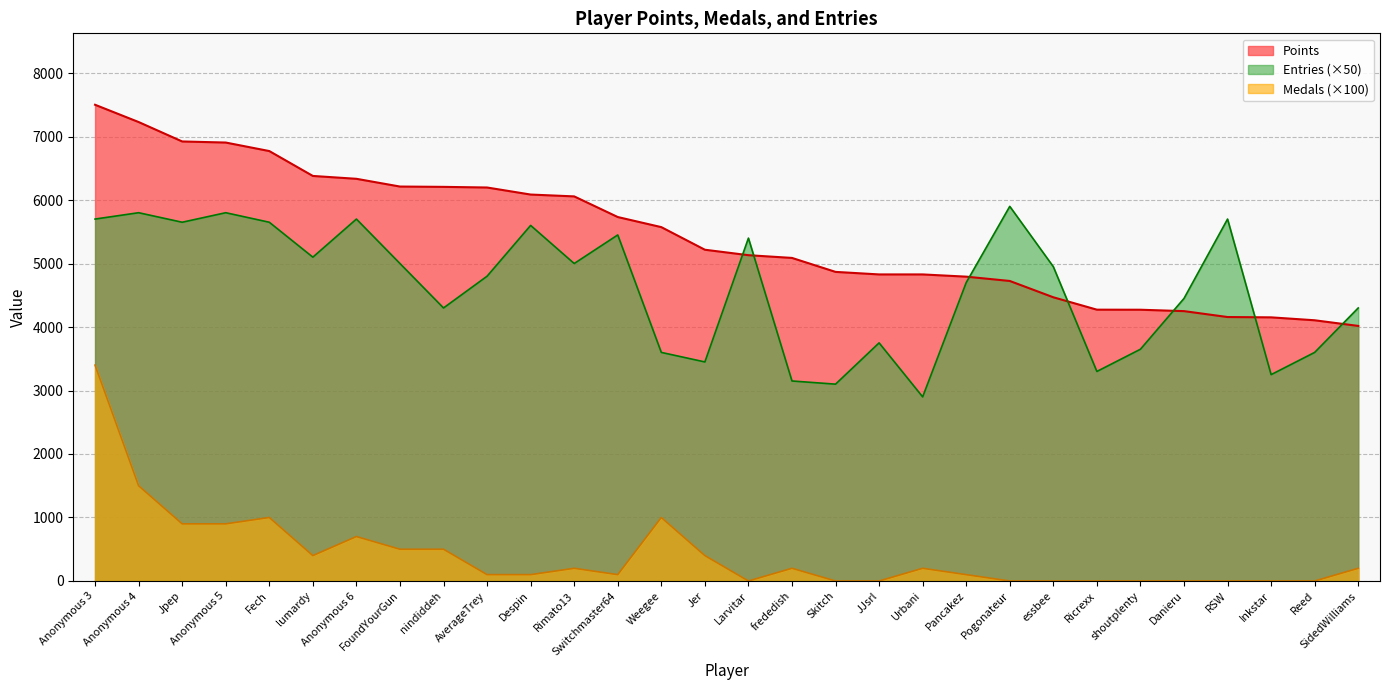

Which label corresponds to the largest value in the chart?

Anonymous 3